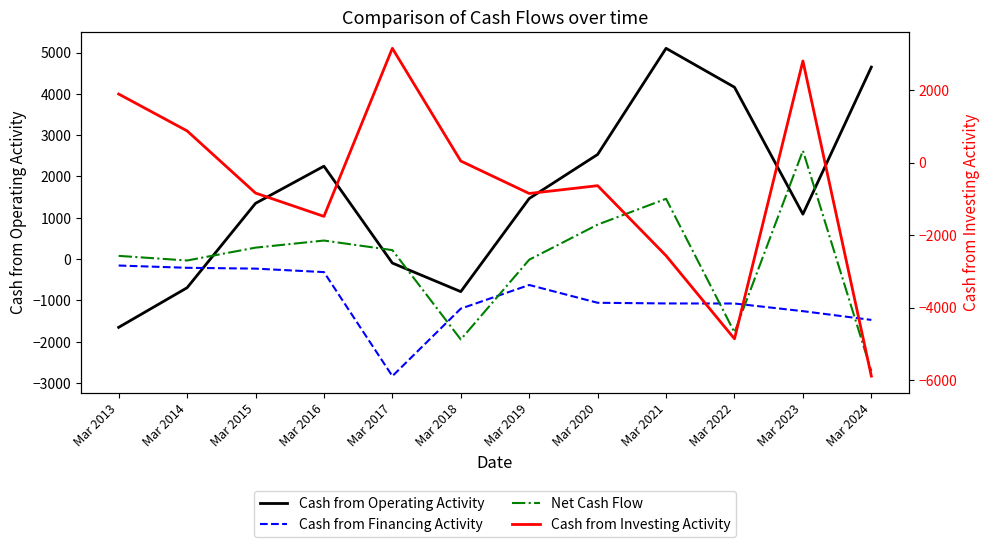

Reading left to right, extract all data points from this chart.

Cash from Operating Activity: Mar 2013=-1654	Mar 2014=-695	Mar 2015=1349	Mar 2016=2249	Mar 2017=-97	Mar 2018=-789	Mar 2019=1466	Mar 2020=2533	Mar 2021=5103	Mar 2022=4161	Mar 2023=1087	Mar 2024=4648
Cash from Financing Activity: Mar 2013=-157	Mar 2014=-212	Mar 2015=-232	Mar 2016=-316	Mar 2017=-2835	Mar 2018=-1201	Mar 2019=-628	Mar 2020=-1059	Mar 2021=-1075	Mar 2022=-1077	Mar 2023=-1262	Mar 2024=-1474
Net Cash Flow: Mar 2013=77	Mar 2014=-35	Mar 2015=276	Mar 2016=448	Mar 2017=216	Mar 2018=-1948	Mar 2019=-16	Mar 2020=834	Mar 2021=1459	Mar 2022=-1777	Mar 2023=2625	Mar 2024=-2715
Cash from Investing Activity: Mar 2013=1888	Mar 2014=872	Mar 2015=-842	Mar 2016=-1485	Mar 2017=3148	Mar 2018=41	Mar 2019=-854	Mar 2020=-639	Mar 2021=-2569	Mar 2022=-4861	Mar 2023=2800	Mar 2024=-5889